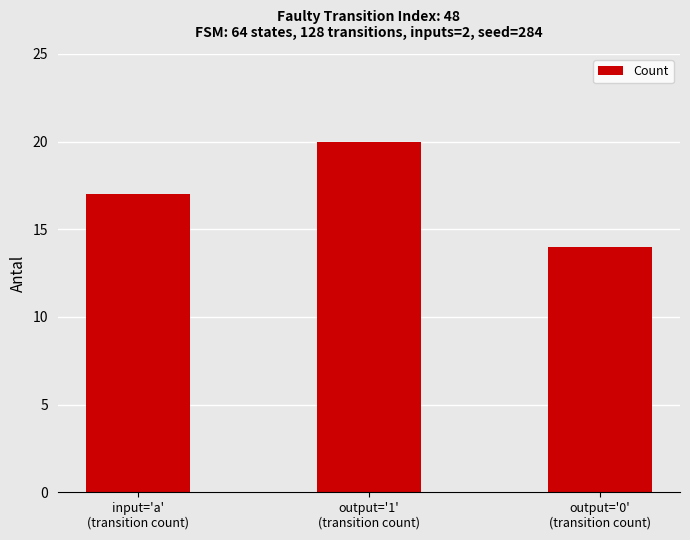

Reading left to right, transcribe all the data shown in this chart.

input='a'
(transition count)=17	output='1'
(transition count)=20	output='0'
(transition count)=14